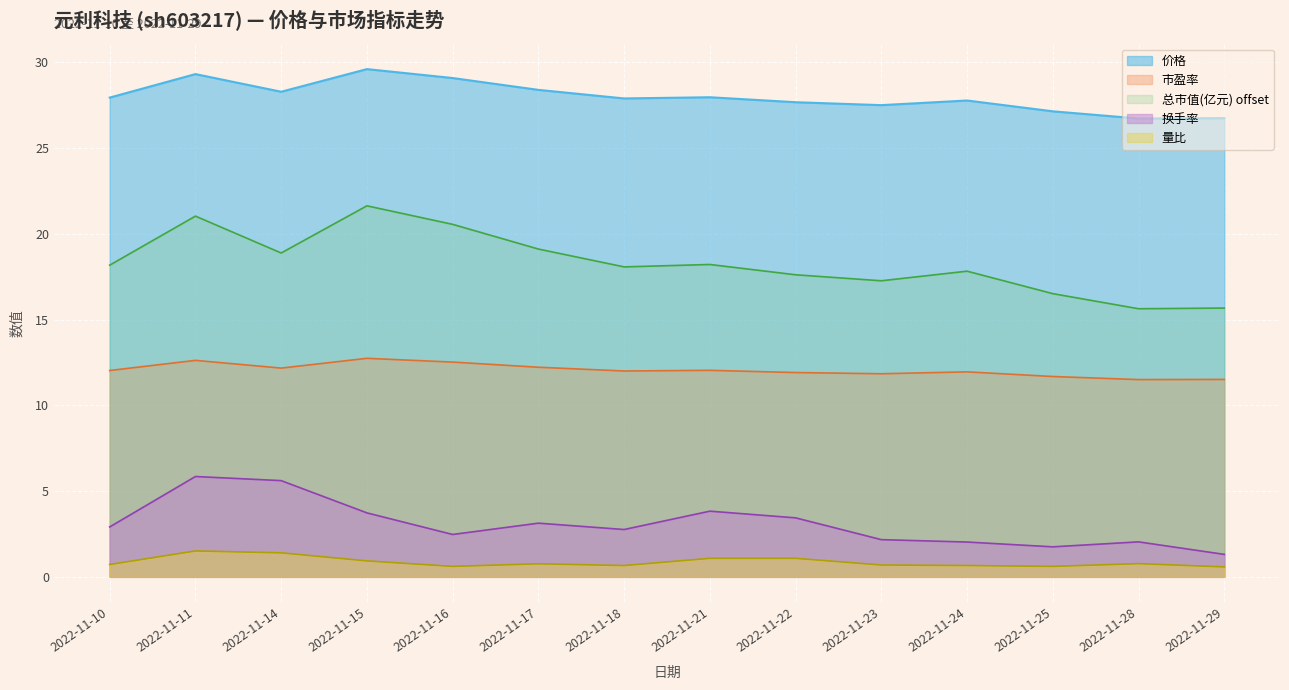

Reading right to left, what are all the values shown in this chart?

价格: 26.7	26.7	27.1	27.8	27.5	27.7	28.0	27.9	28.4	29.1	29.6	28.3	29.3	27.9
总市值(亿元): 15.7	15.6	16.5	17.8	17.3	17.6	18.2	18.1	19.1	20.5	21.6	18.9	21.0	18.2
换手率: 1.3	2.0	1.8	2.0	2.2	3.4	3.8	2.8	3.1	2.5	3.7	5.6	5.8	2.9
市盈率: 11.5	11.5	11.7	11.9	11.8	11.9	12.0	12.0	12.2	12.5	12.7	12.2	12.6	12.0
量比: 0.6	0.8	0.6	0.7	0.7	1.1	1.1	0.7	0.8	0.6	0.9	1.4	1.5	0.7